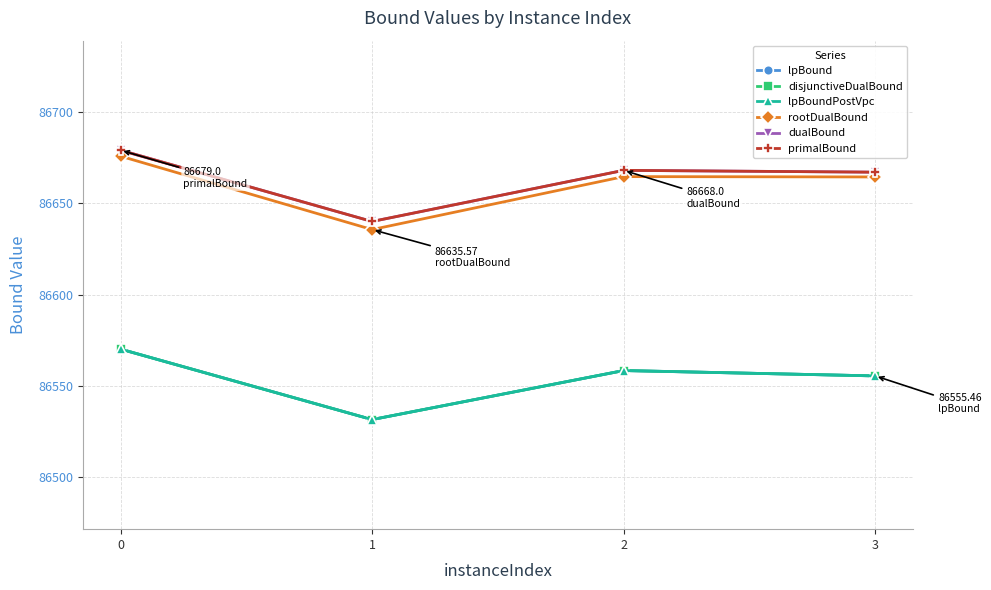

True or false: disjunctiveDualBound and dualBound intersect in this chart.

False